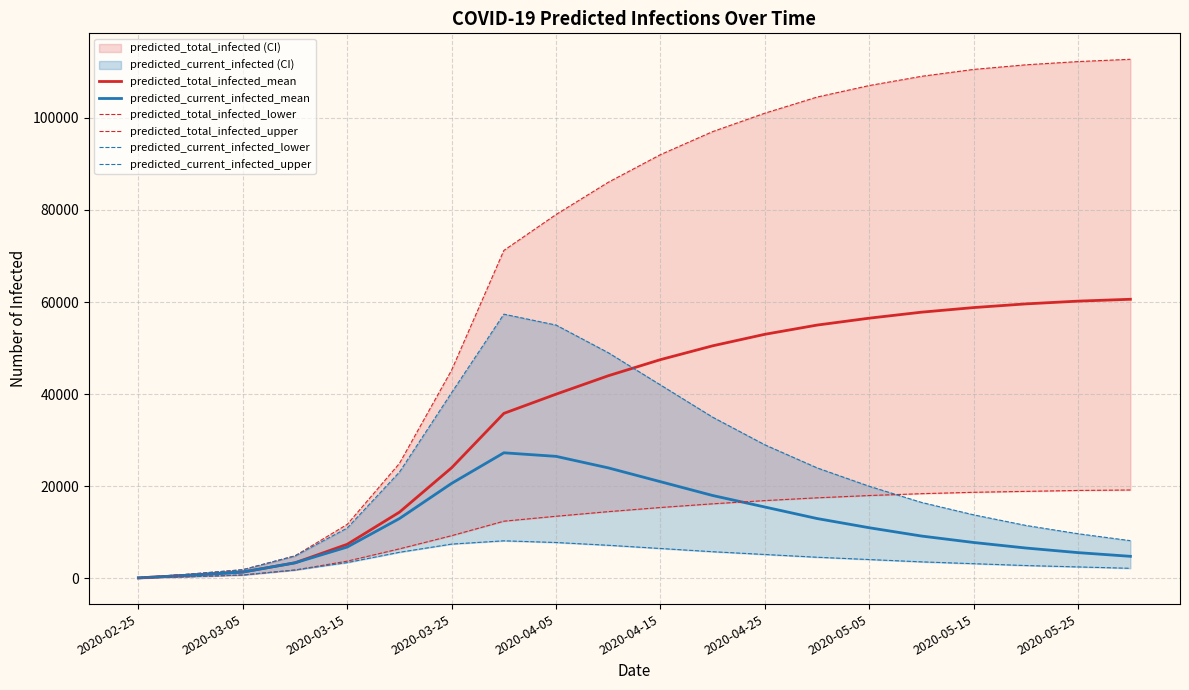

True or false: predicted_total_infected_upper and predicted_total_infected_mean cross at least once.

False